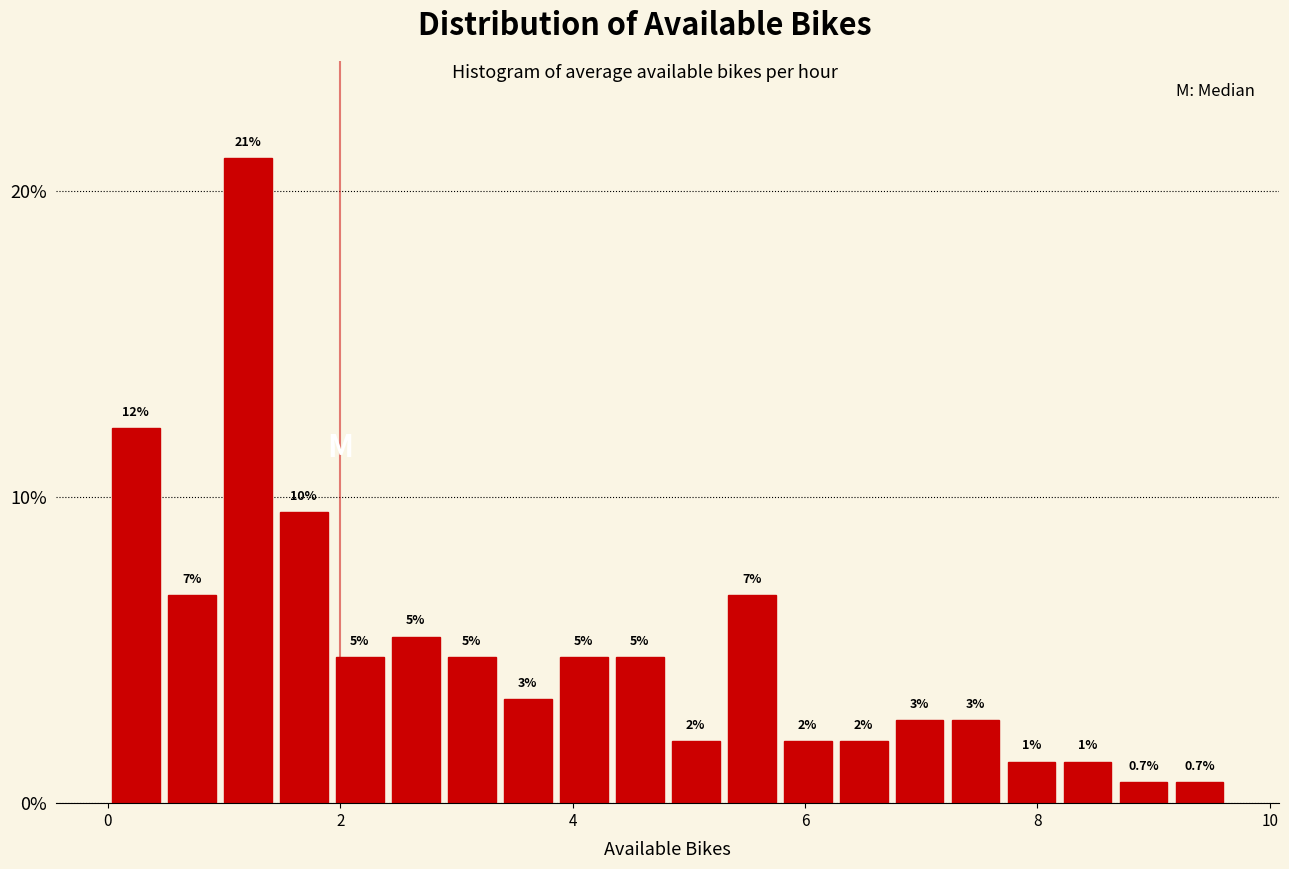

Around what value on the x-axis is the tallest bar? Give the approximate position of its centre, as read against the axis.

1.2